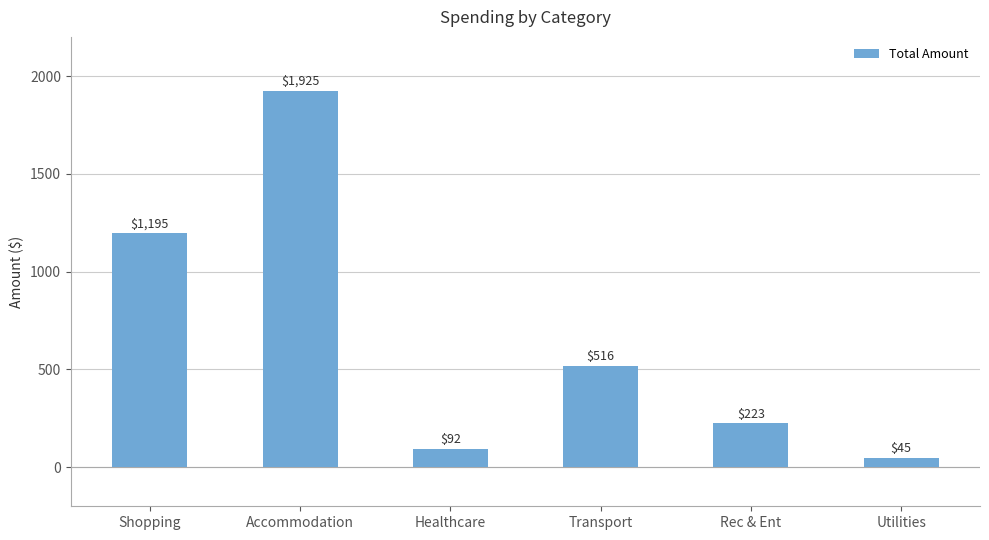

Read the value at Transport.

516.0